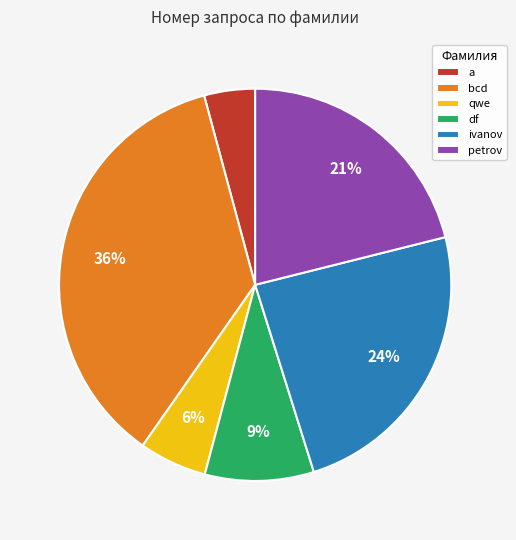

The bcd slice represents 7% of the pie. True or false?

False